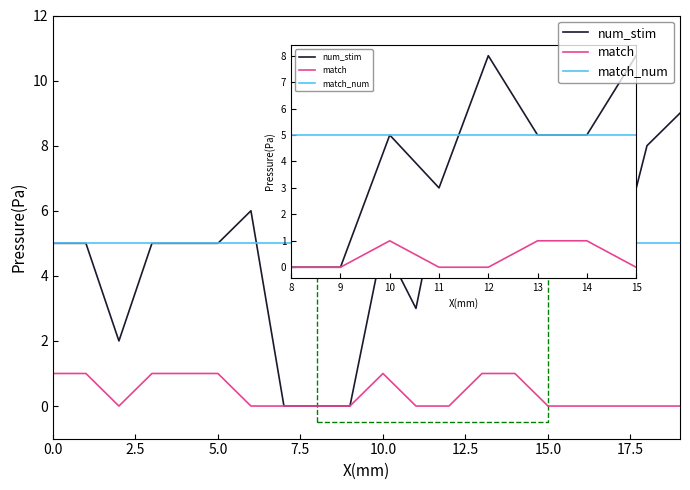

How many distinct data groups are displayed?

3